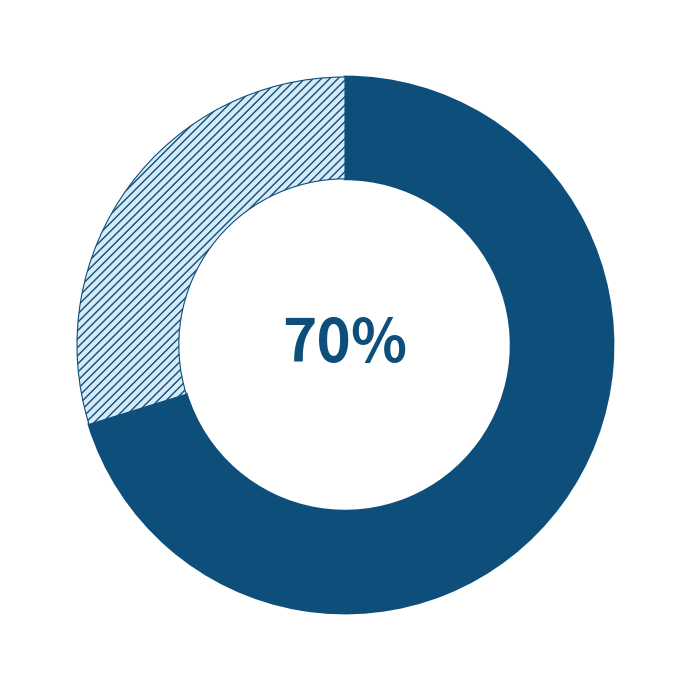

Is there any slice that represents more than half of the pie?

Yes